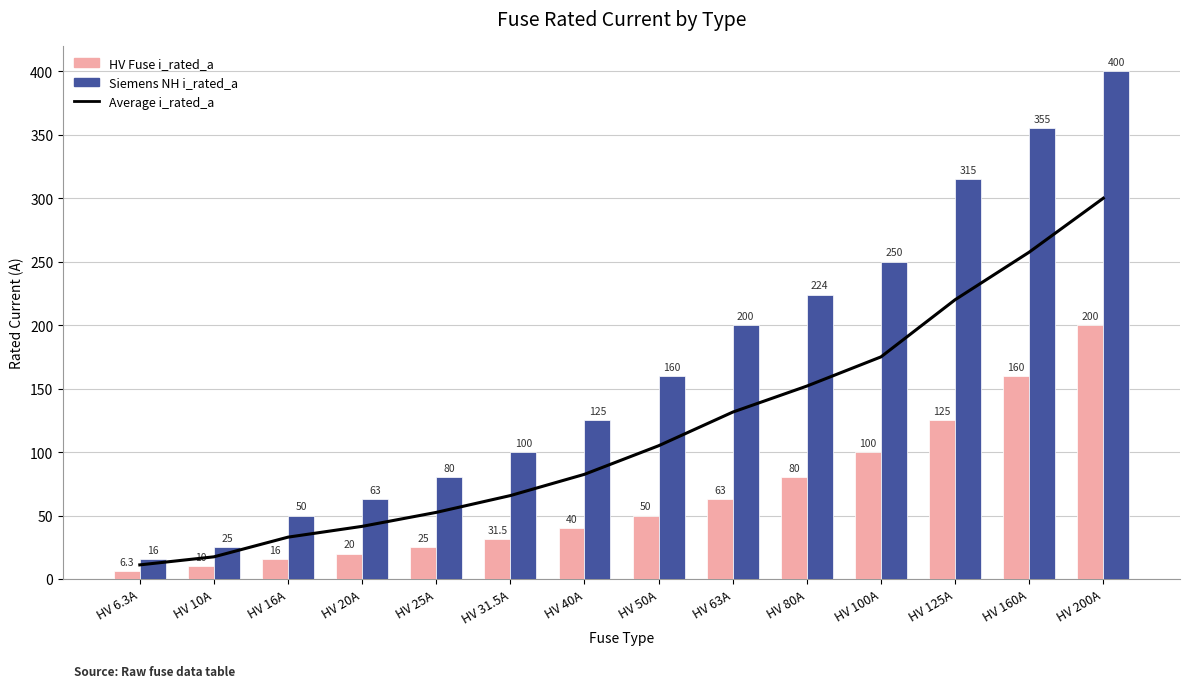

Reading right to left, list all the values displayed in this chart.

Average i_rated_a: HV 200A=300.0	HV 160A=257.5	HV 125A=220.0	HV 100A=175.0	HV 80A=152.0	HV 63A=131.5	HV 50A=105.0	HV 40A=82.5	HV 31.5A=65.8	HV 25A=52.5	HV 20A=41.5	HV 16A=33.0	HV 10A=17.5	HV 6.3A=11.2
HV Fuse i_rated_a: HV 200A=200.0	HV 160A=160.0	HV 125A=125.0	HV 100A=100.0	HV 80A=80.0	HV 63A=63.0	HV 50A=50.0	HV 40A=40.0	HV 31.5A=31.5	HV 25A=25.0	HV 20A=20.0	HV 16A=16.0	HV 10A=10.0	HV 6.3A=6.3
Siemens NH i_rated_a: HV 200A=400.0	HV 160A=355.0	HV 125A=315.0	HV 100A=250.0	HV 80A=224.0	HV 63A=200.0	HV 50A=160.0	HV 40A=125.0	HV 31.5A=100.0	HV 25A=80.0	HV 20A=63.0	HV 16A=50.0	HV 10A=25.0	HV 6.3A=16.0